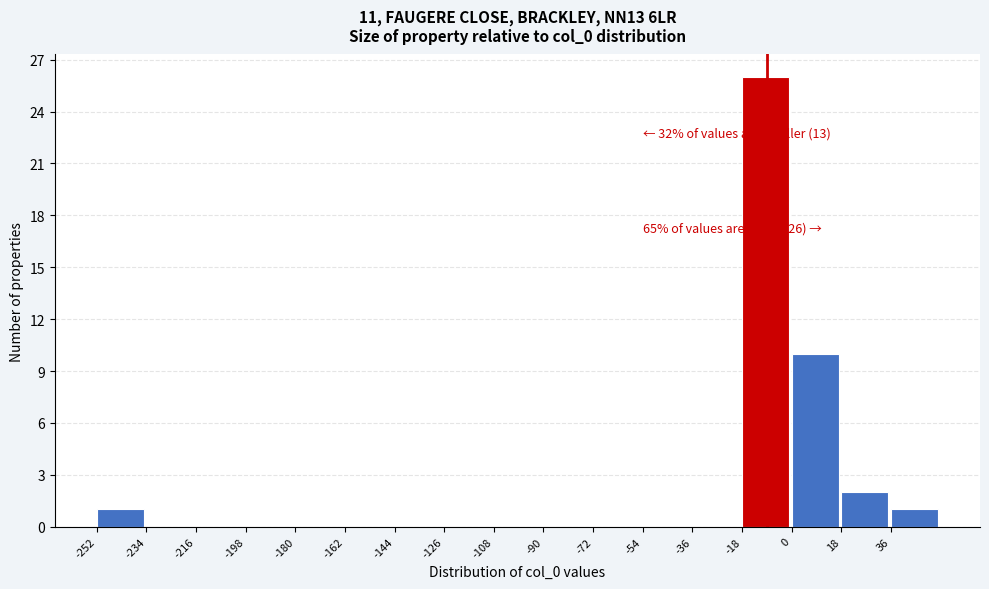

Which range on the x-axis has the tallest bar?

-18 to 0